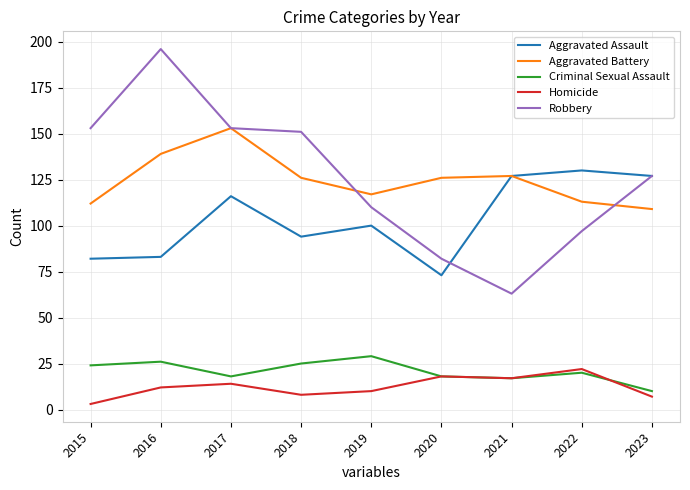

True or false: Aggravated Assault has a value of 82 at 2015.

True